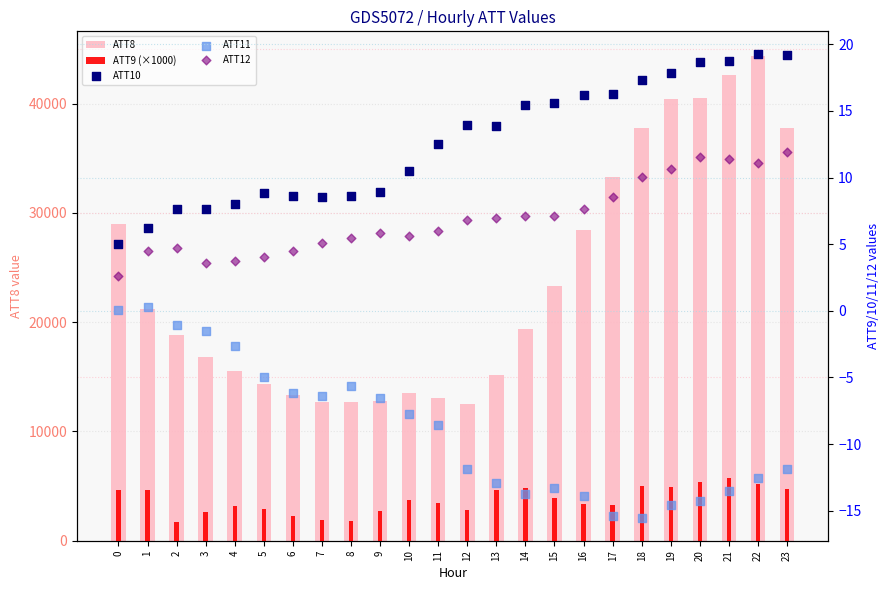

What are all the series names shown in the legend?

ATT8, ATT9 (×1000), ATT10, ATT11, ATT12